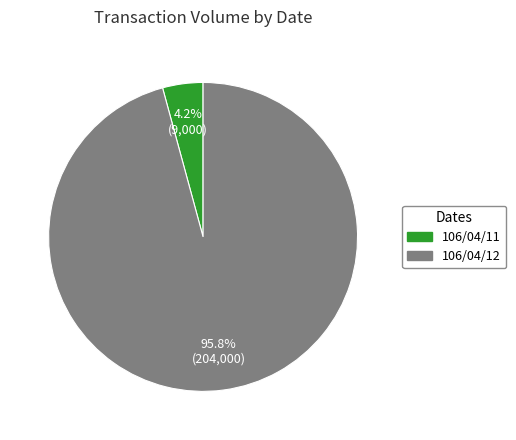

What is the largest slice in the pie chart?

106/04/12